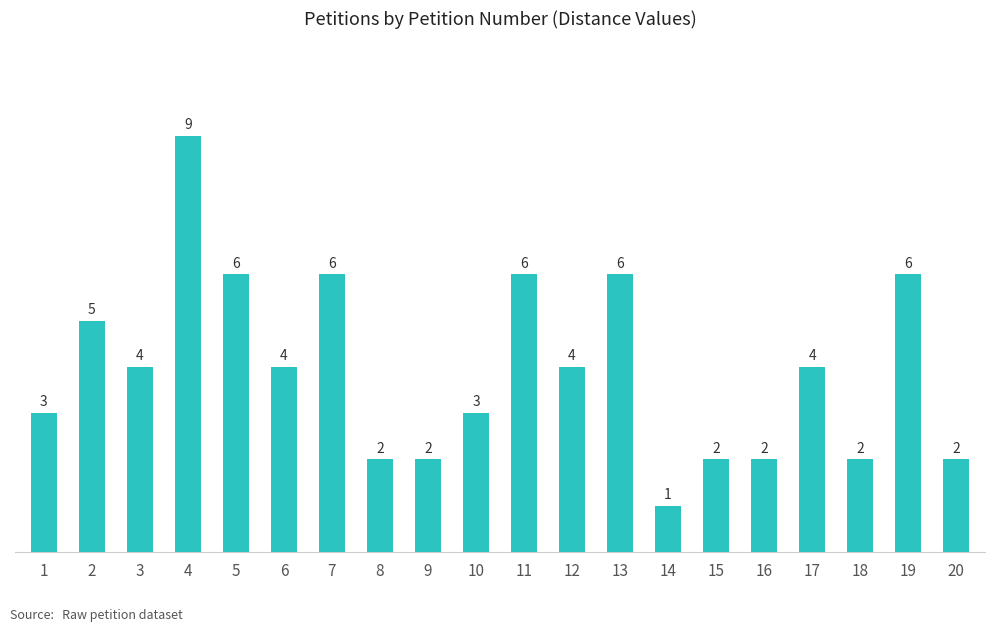

Reading left to right, extract all data points from this chart.

1=3	2=5	3=4	4=9	5=6	6=4	7=6	8=2	9=2	10=3	11=6	12=4	13=6	14=1	15=2	16=2	17=4	18=2	19=6	20=2